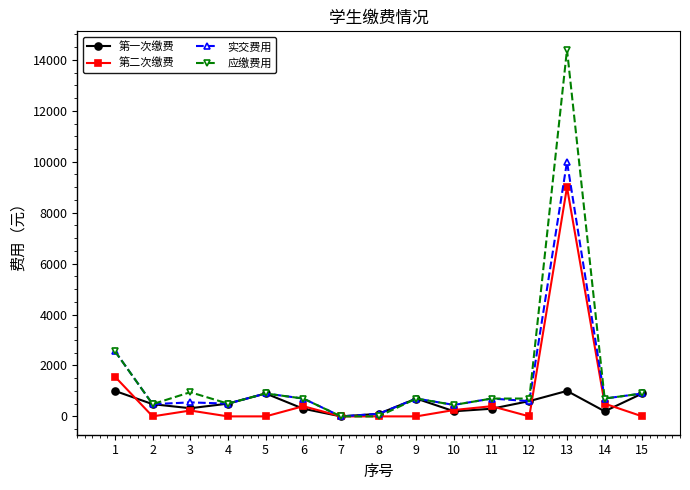

List the series in order of their peak value, lowest first.

第一次缴费, 第二次缴费, 实交费用, 应缴费用